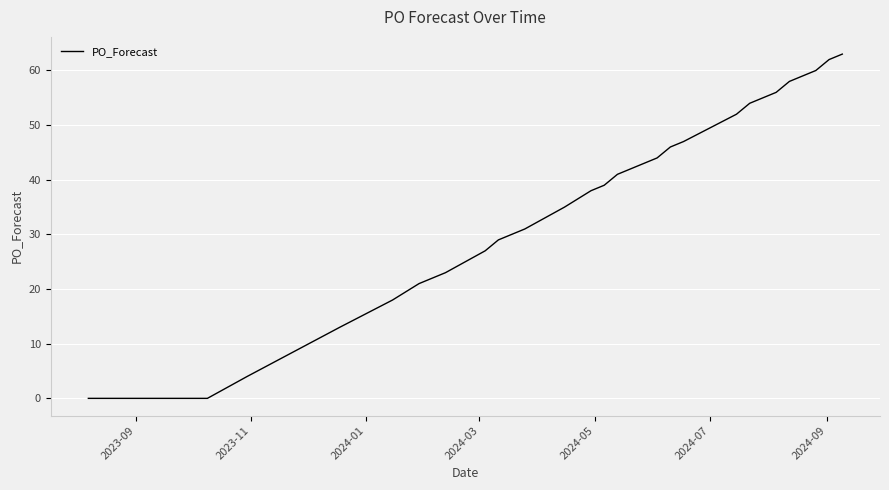

What is the maximum value shown in the chart?

63